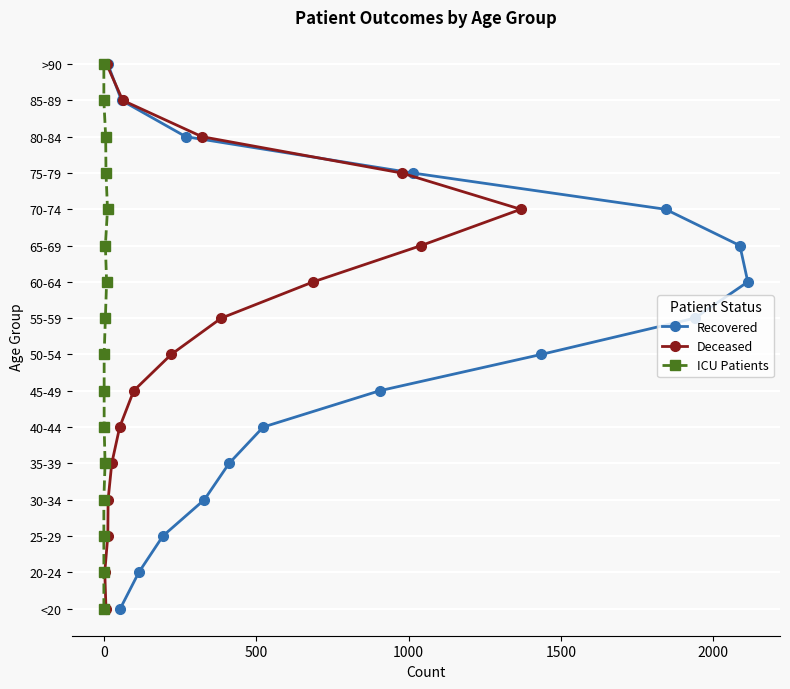

The value of ICU Patients at 0 is 3. True or false?

True